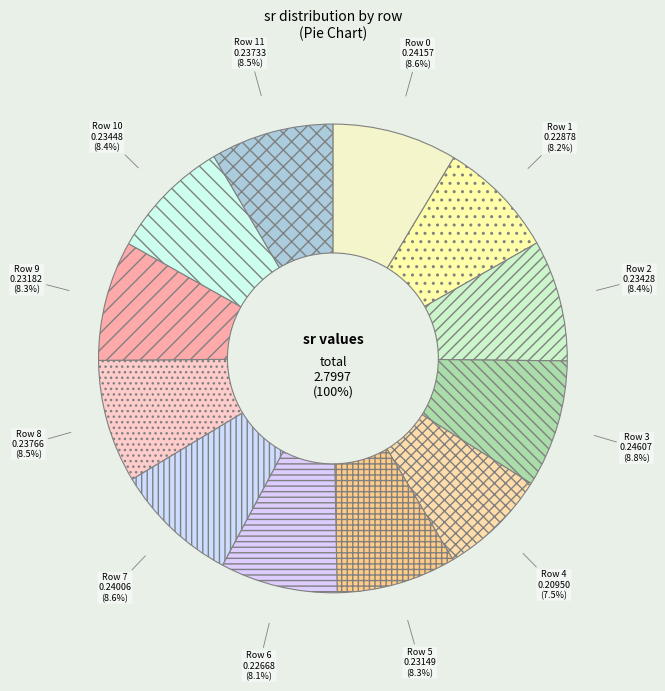

True or false: 10 accounts for 8% of the total.

True